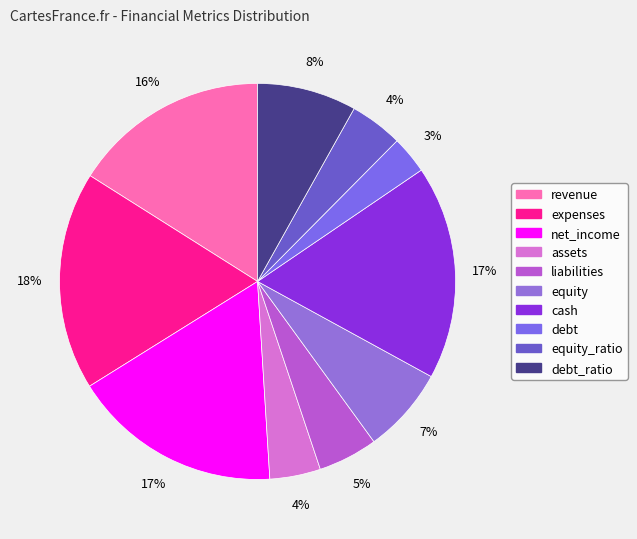

How much of the chart is everything except equity?

93.0%